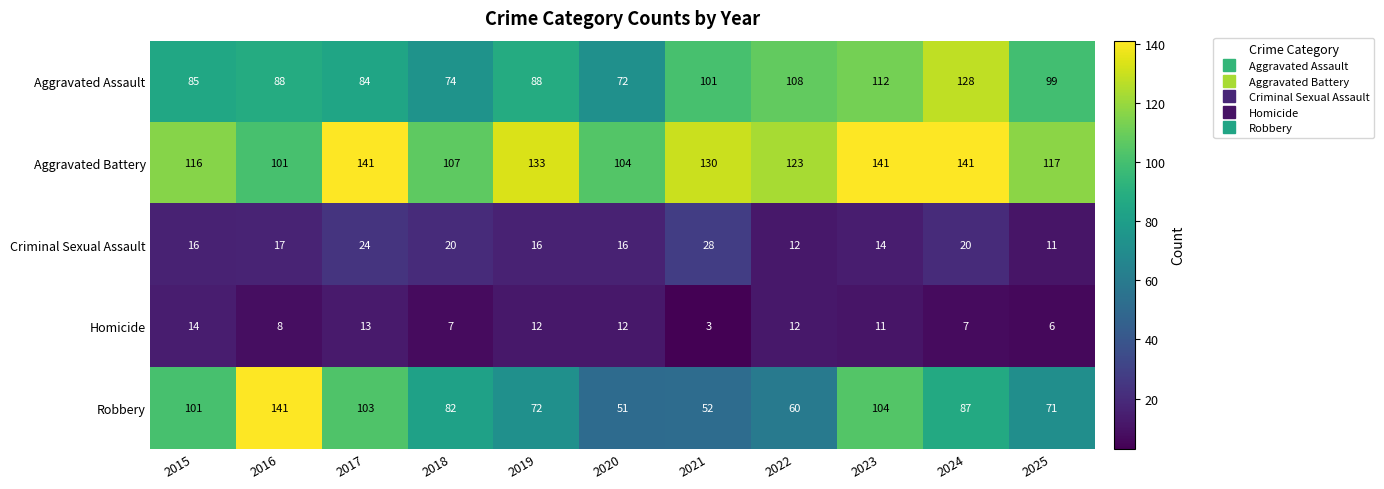

What is the sum of the Criminal Sexual Assault values at 2020 and 2016?

33